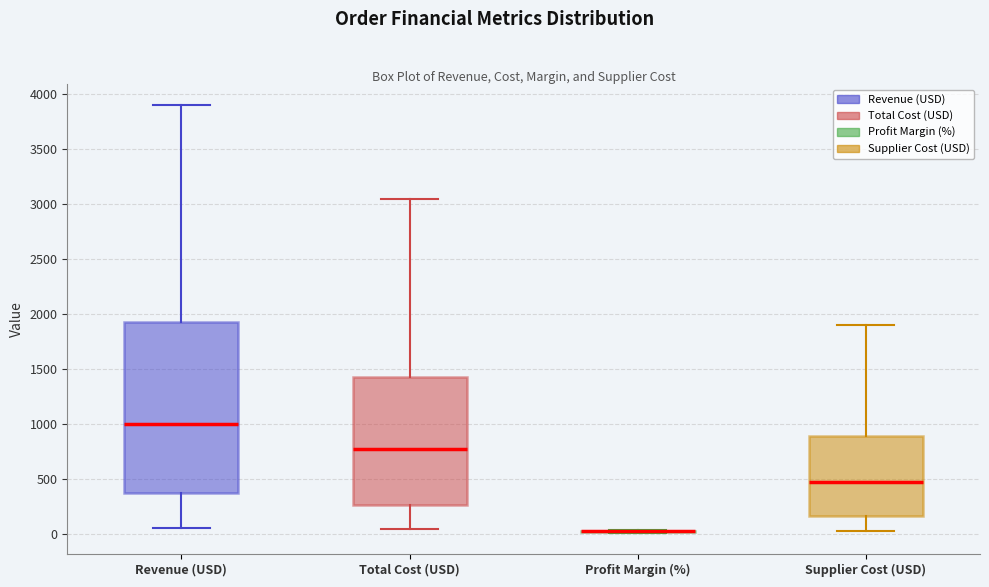

Reading left to right, transcribe this box plot: for each box, give where its median line is, the range the box spans, and where its two whiskers end, as read against the y-axis. The values are not printed on the chart, so give them approximately, as read against the axis.

Revenue (USD): median 1000, box 350 to 1950, whiskers 50 to 3900
Total Cost (USD): median 750, box 250 to 1450, whiskers 50 to 3050
Profit Margin (%): box collapsed to a line at 50, whiskers 0 to 50
Supplier Cost (USD): median 450, box 150 to 900, whiskers 50 to 1900